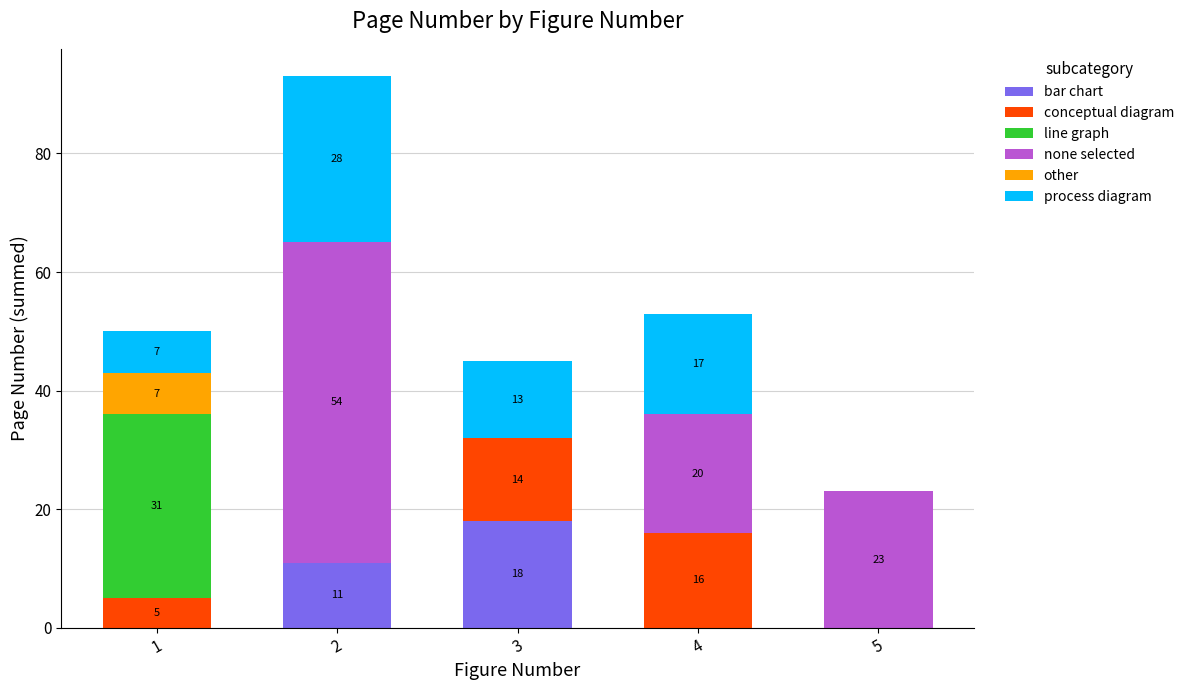

What is the maximum value for bar chart?

18